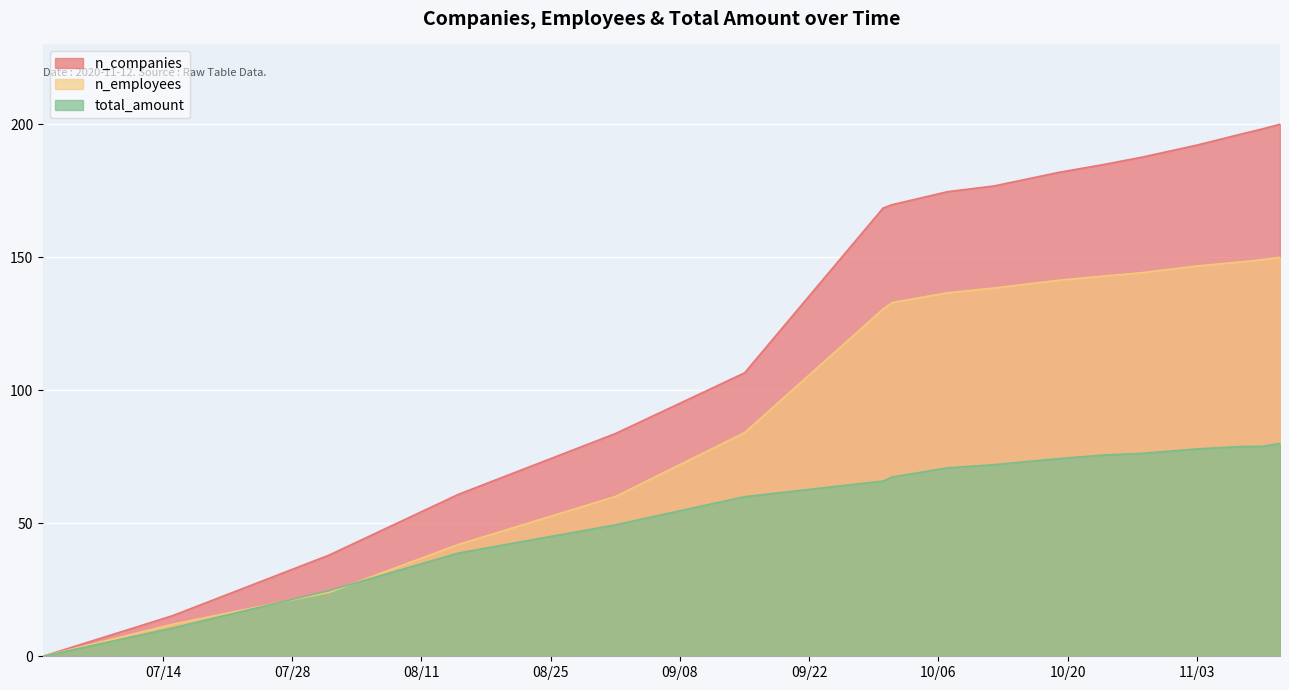

How many lines are shown in the chart?

3